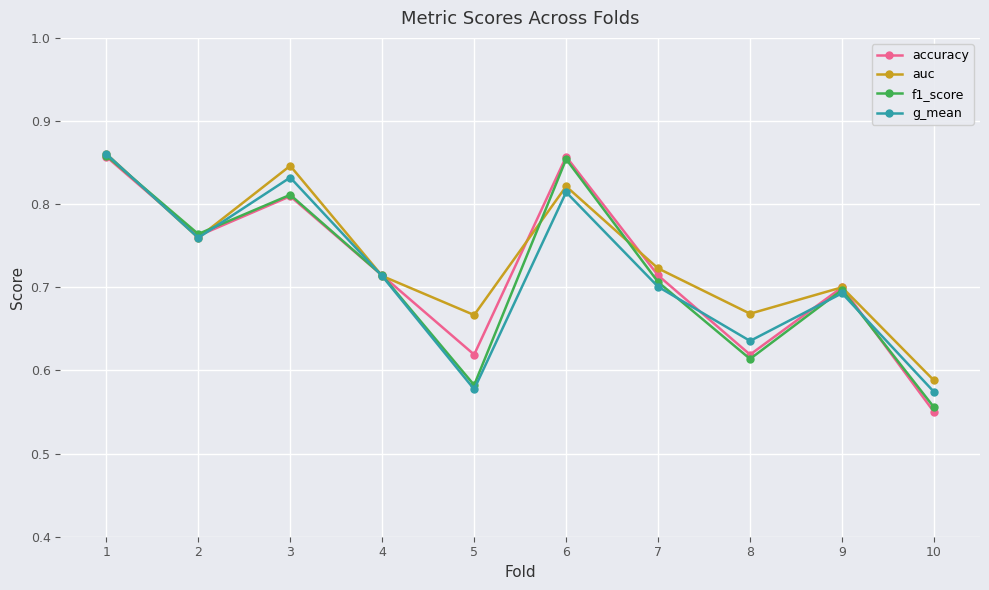

Which series has the largest range (max minus min)?

accuracy